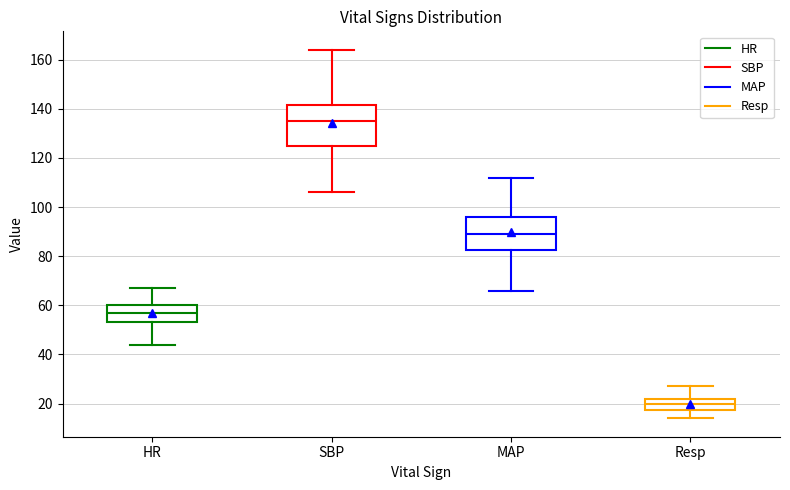

Reading left to right, read every box against the y-axis: the position of its median line, the range the box covers, and the ends of its whiskers. The values are not printed on the chart, so give them approximately, as read against the axis.

HR: median 58, box 54 to 60, whiskers 44 to 68
SBP: median 136, box 126 to 142, whiskers 106 to 164
MAP: median 90, box 82 to 96, whiskers 66 to 112
Resp: median 20, box 18 to 22, whiskers 14 to 28